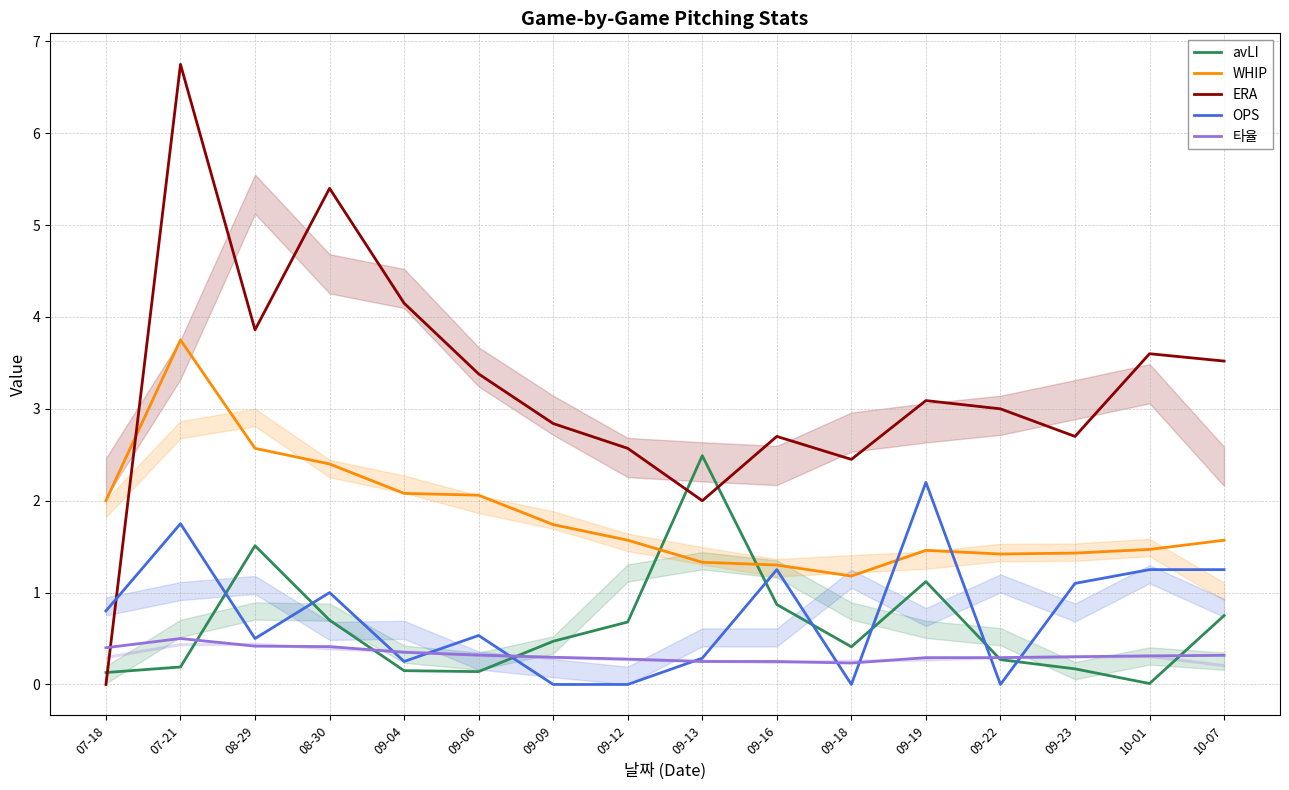

How many intersections are there between OPS and 타율?

8